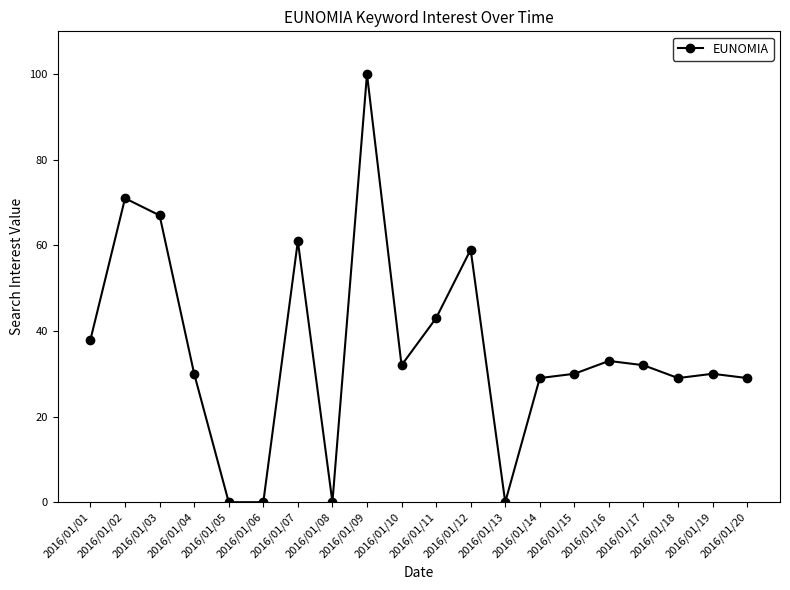

The value at 2016/01/03 is 67. True or false?

True